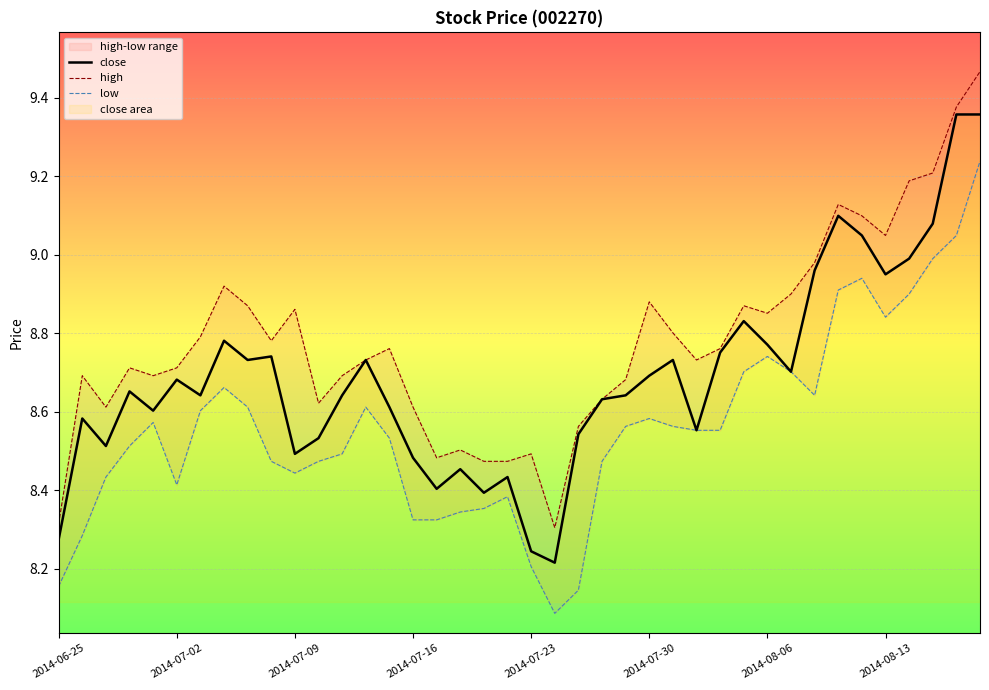

True or false: high has more than 0 interior local peaks.

True